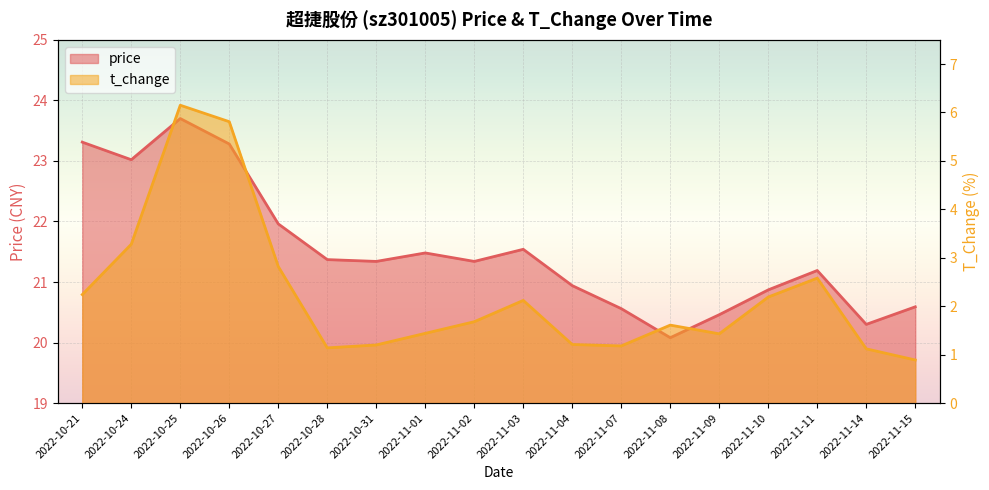

Does the chart display data point markers on the line(s)?

No